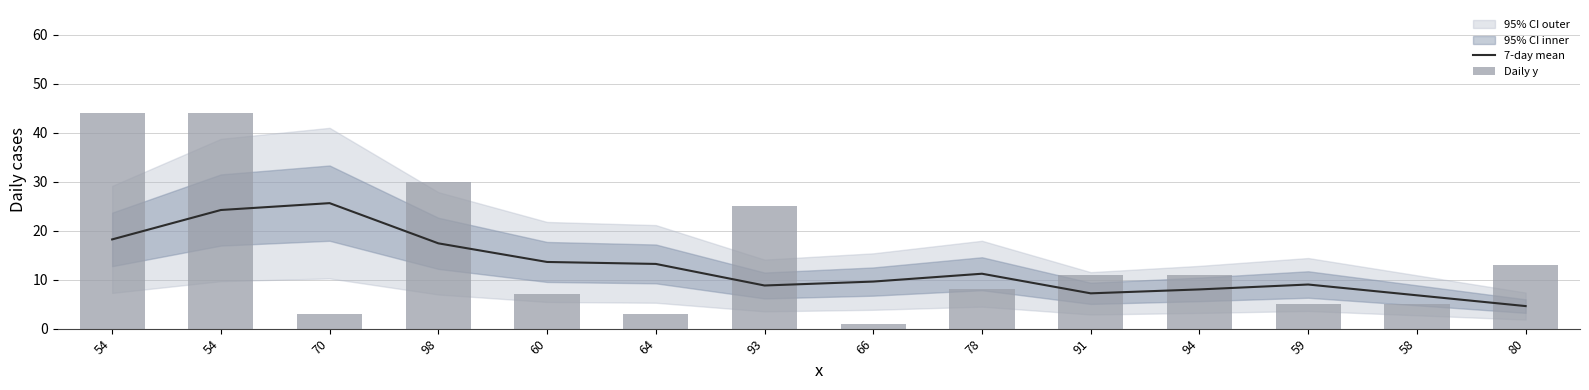

What is the label of the 8th bar from the left?

66